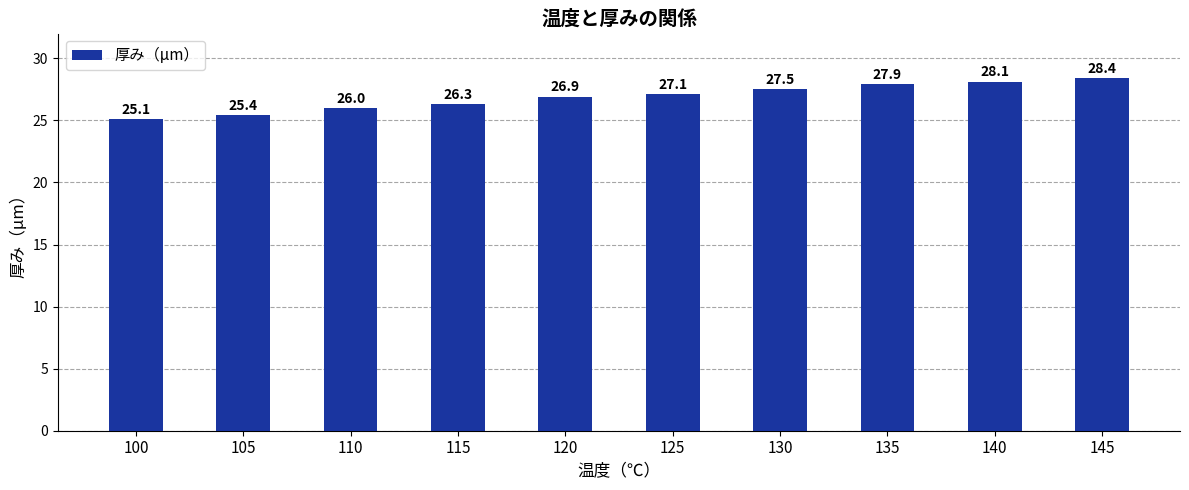

Which has a higher value, 100 or 110?

110